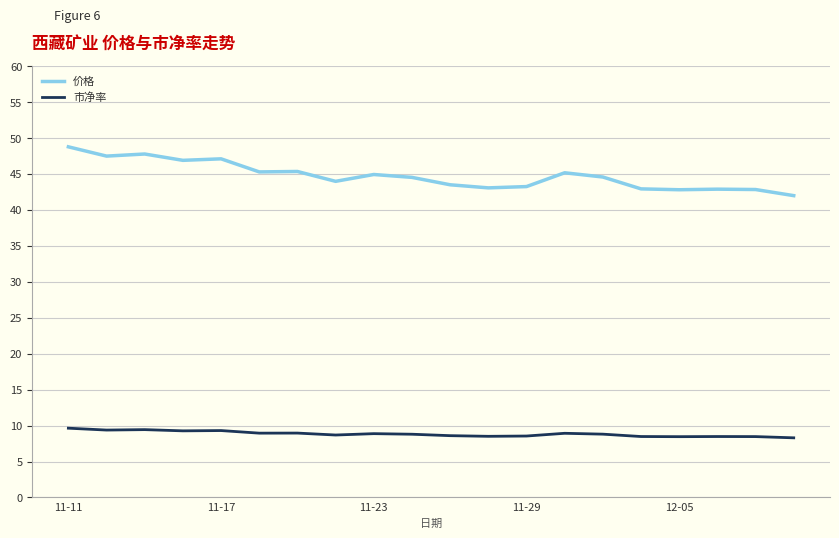

What is the lowest value of the 市净率 series?

8.3